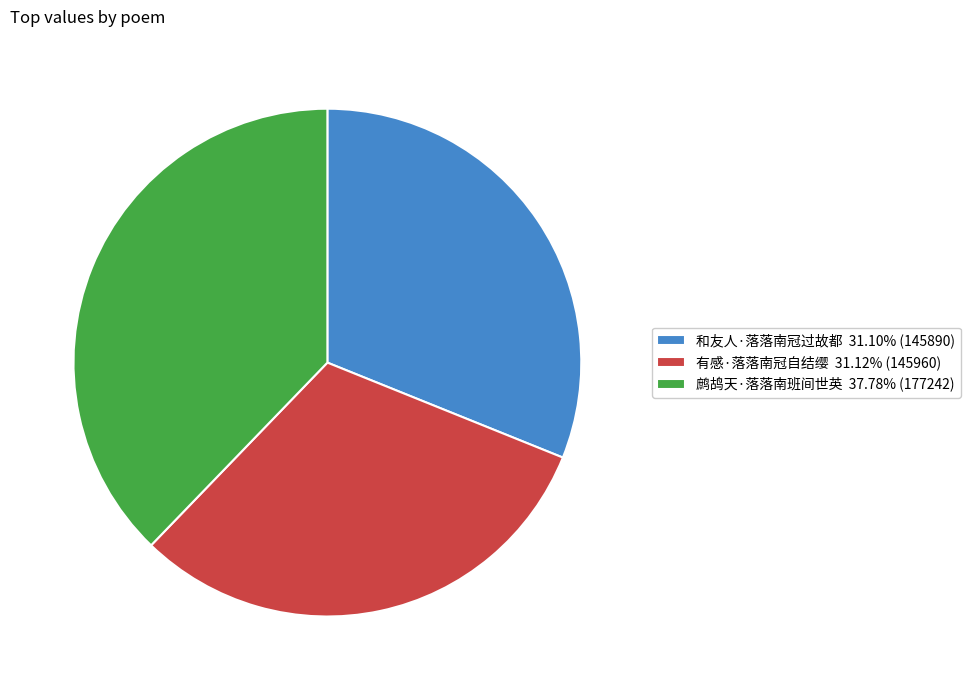

Do 有感·落落南冠自结缨 31.12% (145960) and 鹧鸪天·落落南班间世英 37.78% (177242) together represent more than half of the pie?

Yes